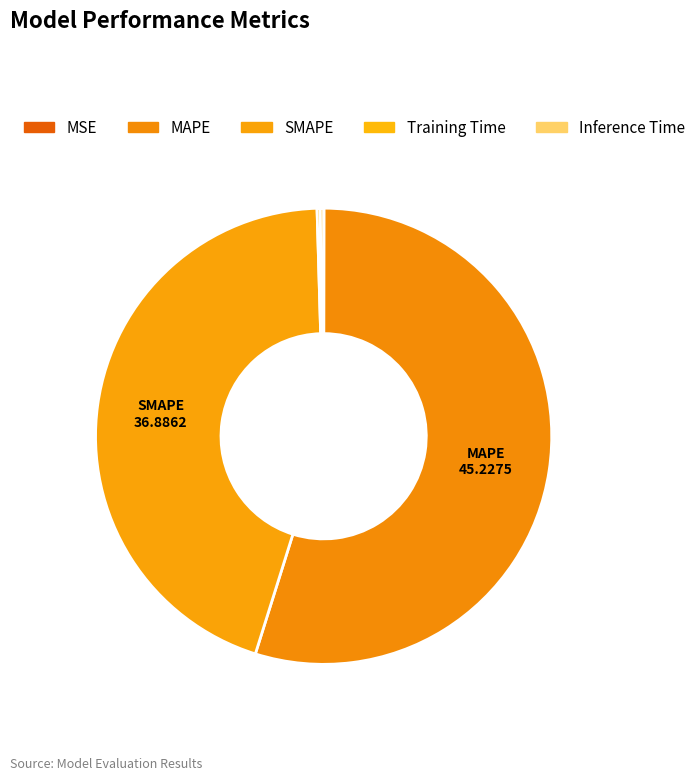

To the nearest percent, what is the difference between the largest and smallest slice percentages?

55%